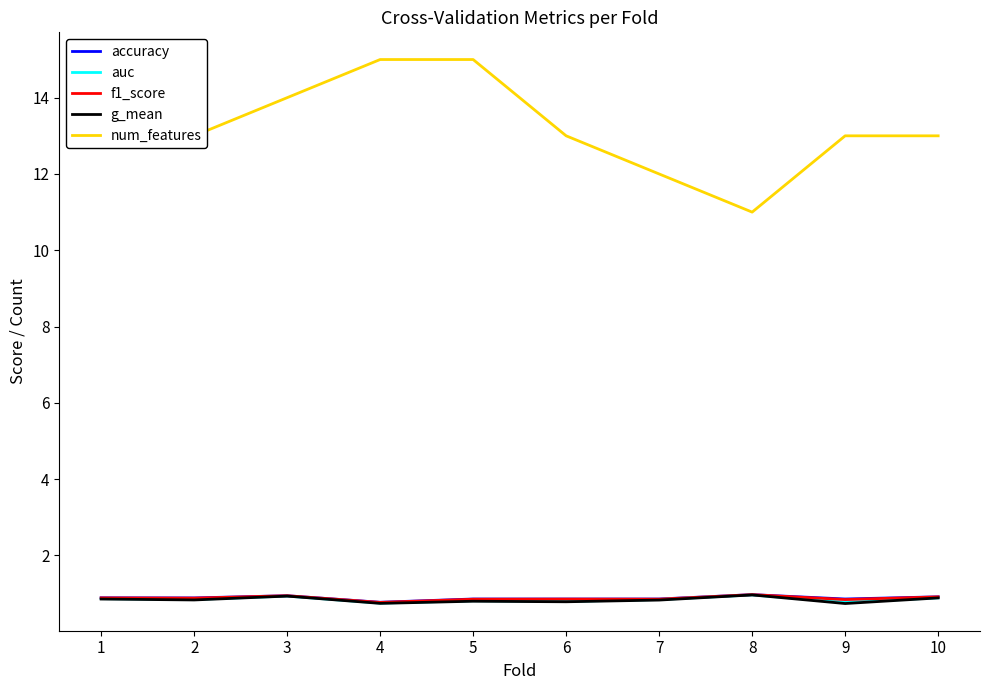

What is the total value across all series at 1?

17.5